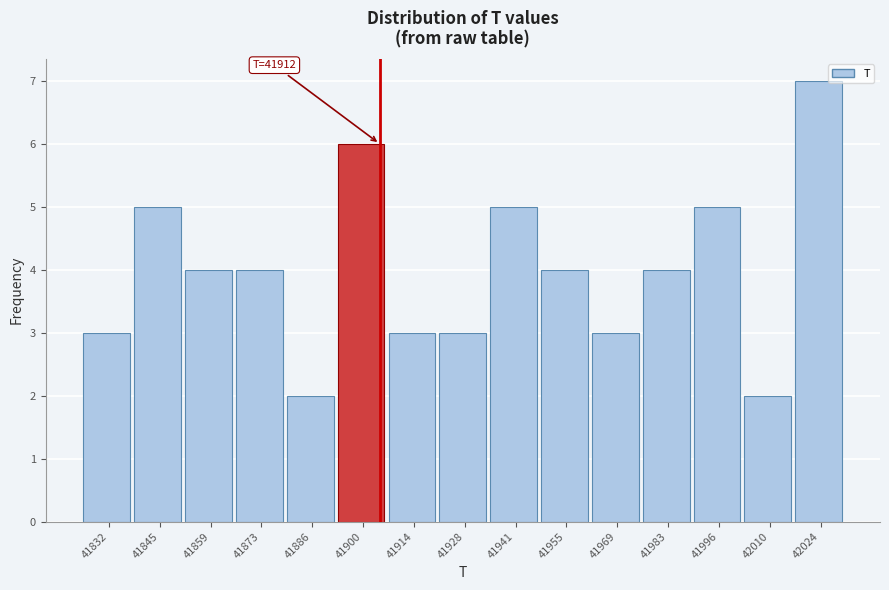

Reading left to right, transcribe all the data shown in this chart.

41832=3	41845=5	41859=4	41873=4	41886=2	41900=6	41914=3	41928=3	41941=5	41955=4	41969=3	41983=4	41996=5	42010=2	42024=7